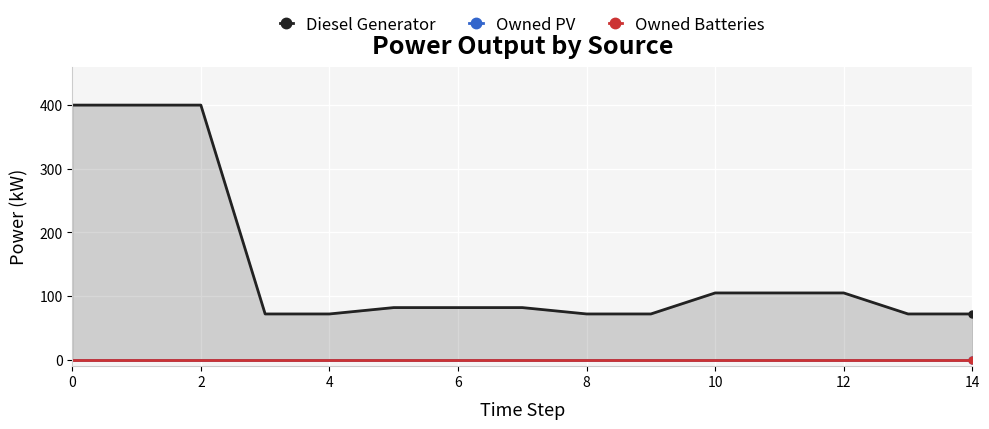

How many values in the Diesel Generator series exceed 82?

6